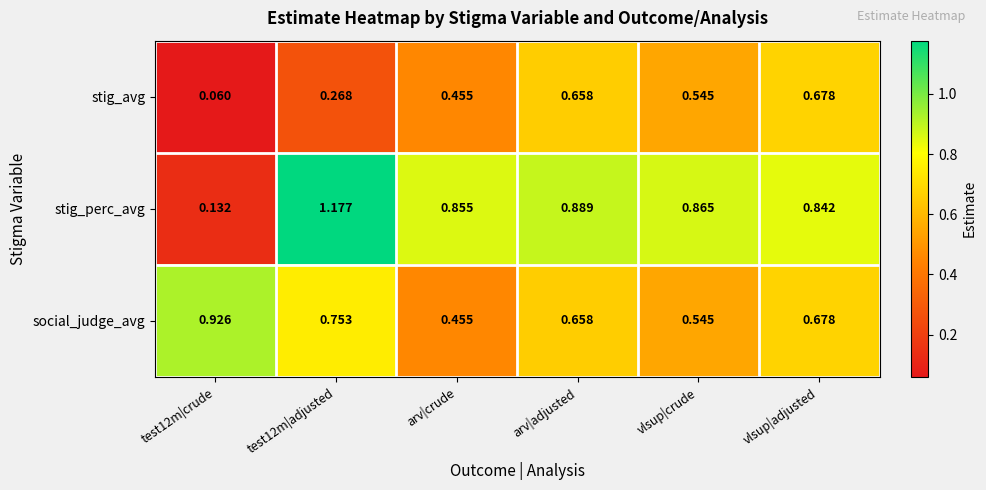

Is the value of social_judge_avg at test12m|adjusted greater than the value of stig_perc_avg at test12m|adjusted?

No